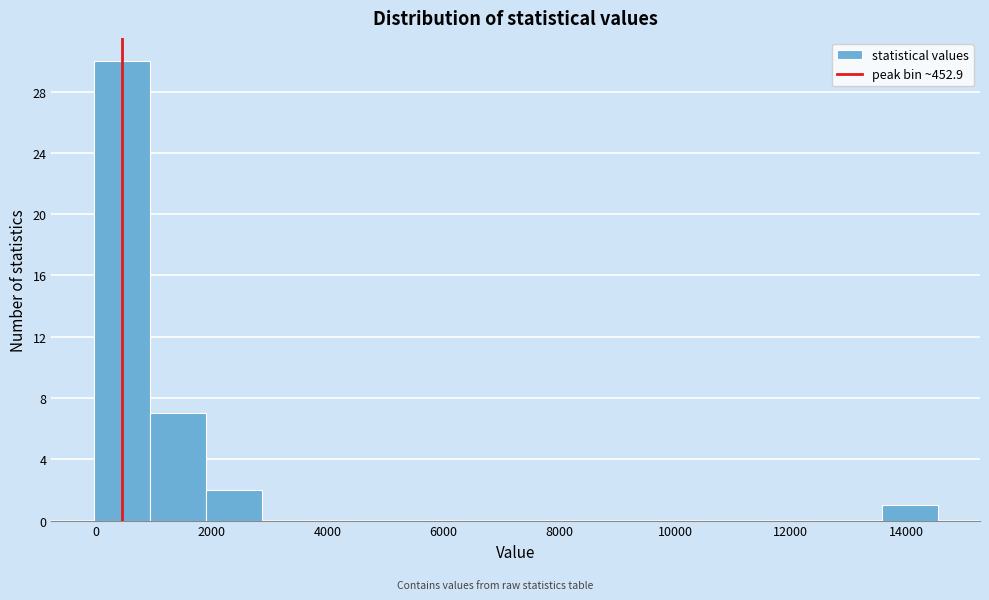

Reading left to right, list every bar in this chart as the range it spans on the x-axis followed by its height. Neither the bar edges nor the heights are printed on the chart, so give them approximately, as read against the axes.

0 to 1000: 30
1000 to 2000: 7
2000 to 2800: 2
2800 to 3800: 0
3800 to 4800: 0
4800 to 5800: 0
5800 to 6800: 0
6800 to 7800: 0
7800 to 8800: 0
8800 to 9600: 0
9600 to 10600: 0
10600 to 11600: 0
11600 to 12600: 0
12600 to 13600: 0
13600 to 14600: 1